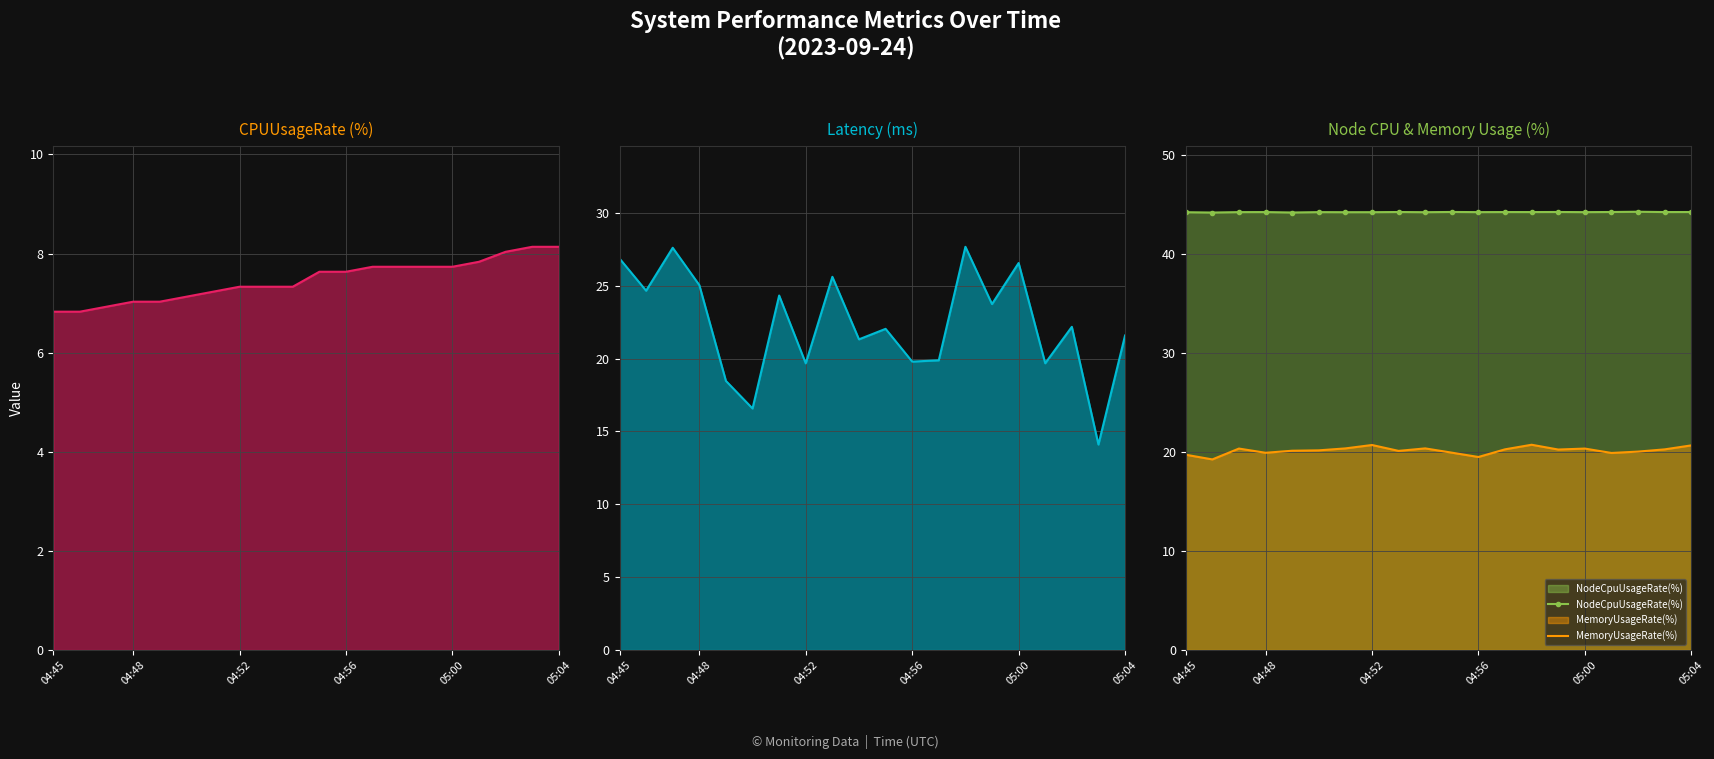

The value of NodeCpuUsageRate(%) at 04:48 is 75.8. True or false?

False